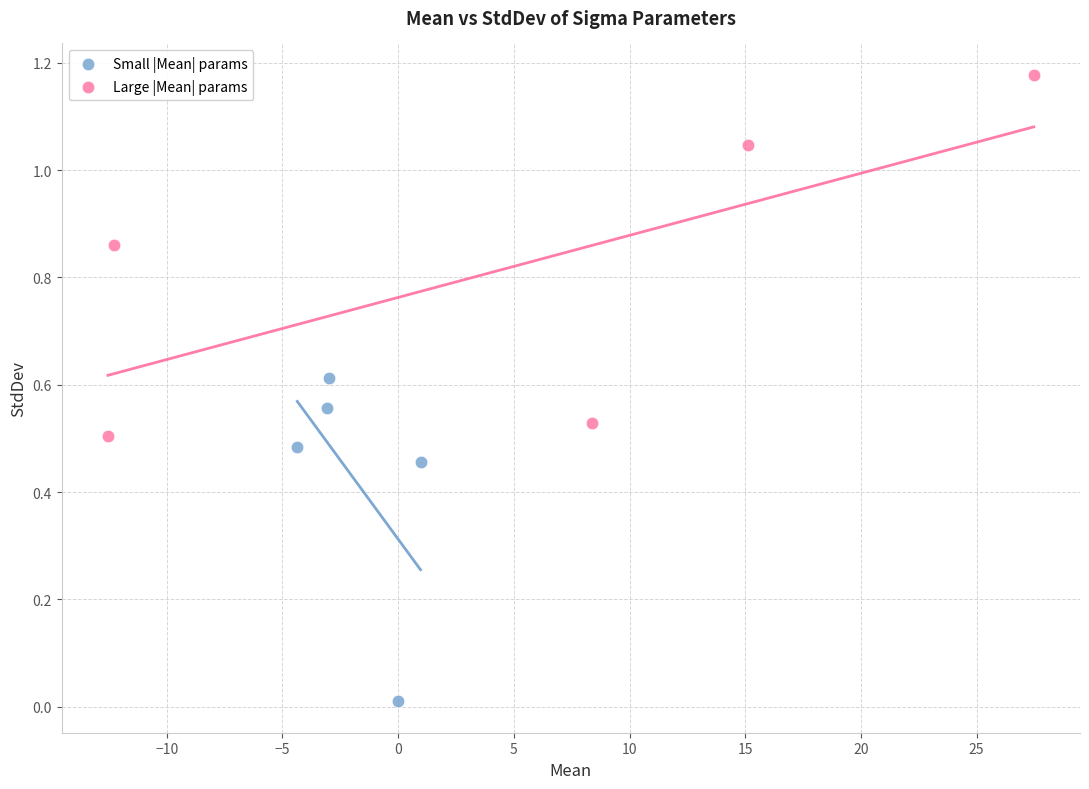

Which series contains the lowest Y value?

Small |Mean| params